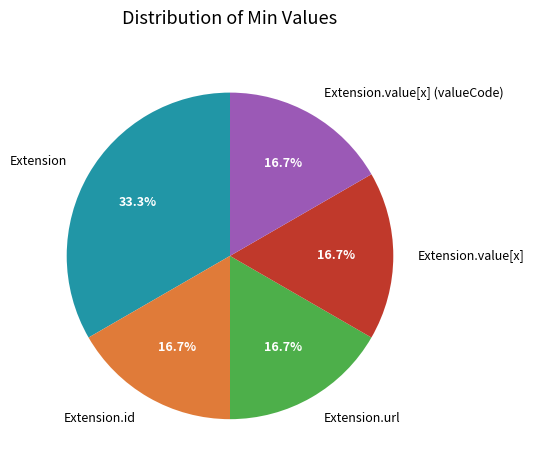

What is the largest slice in the pie chart?

Extension